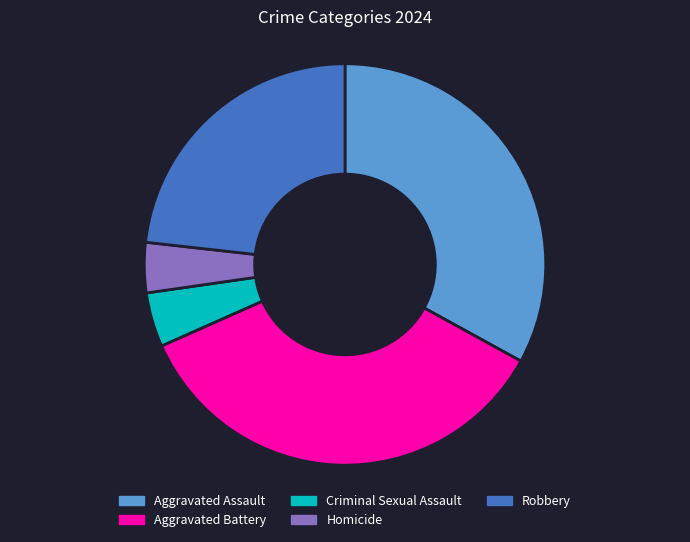

Do Robbery and Aggravated Assault together represent more than half of the pie?

Yes